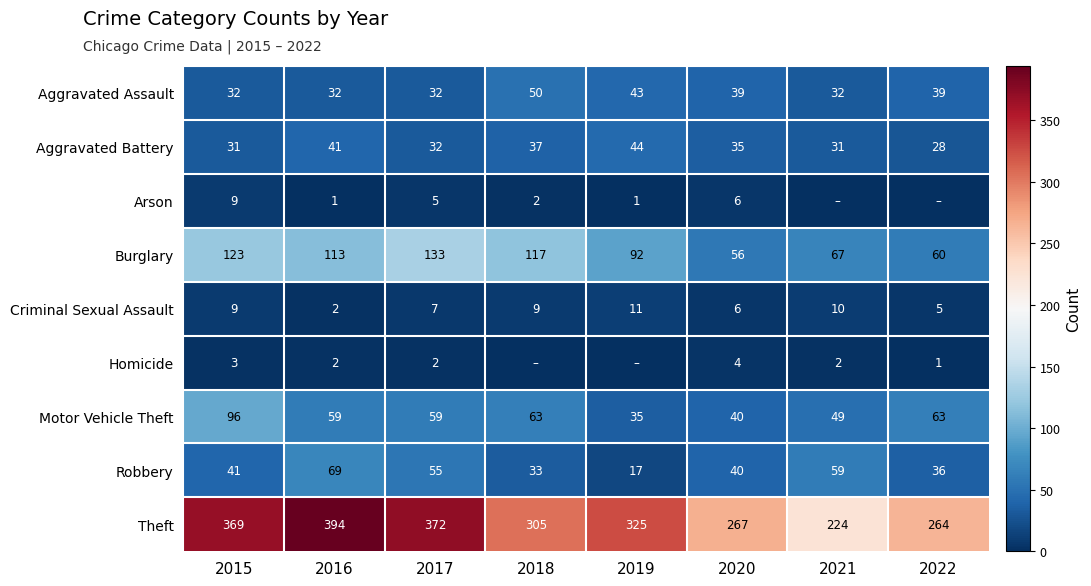

At how many categories does at least one series exceed 318?

4